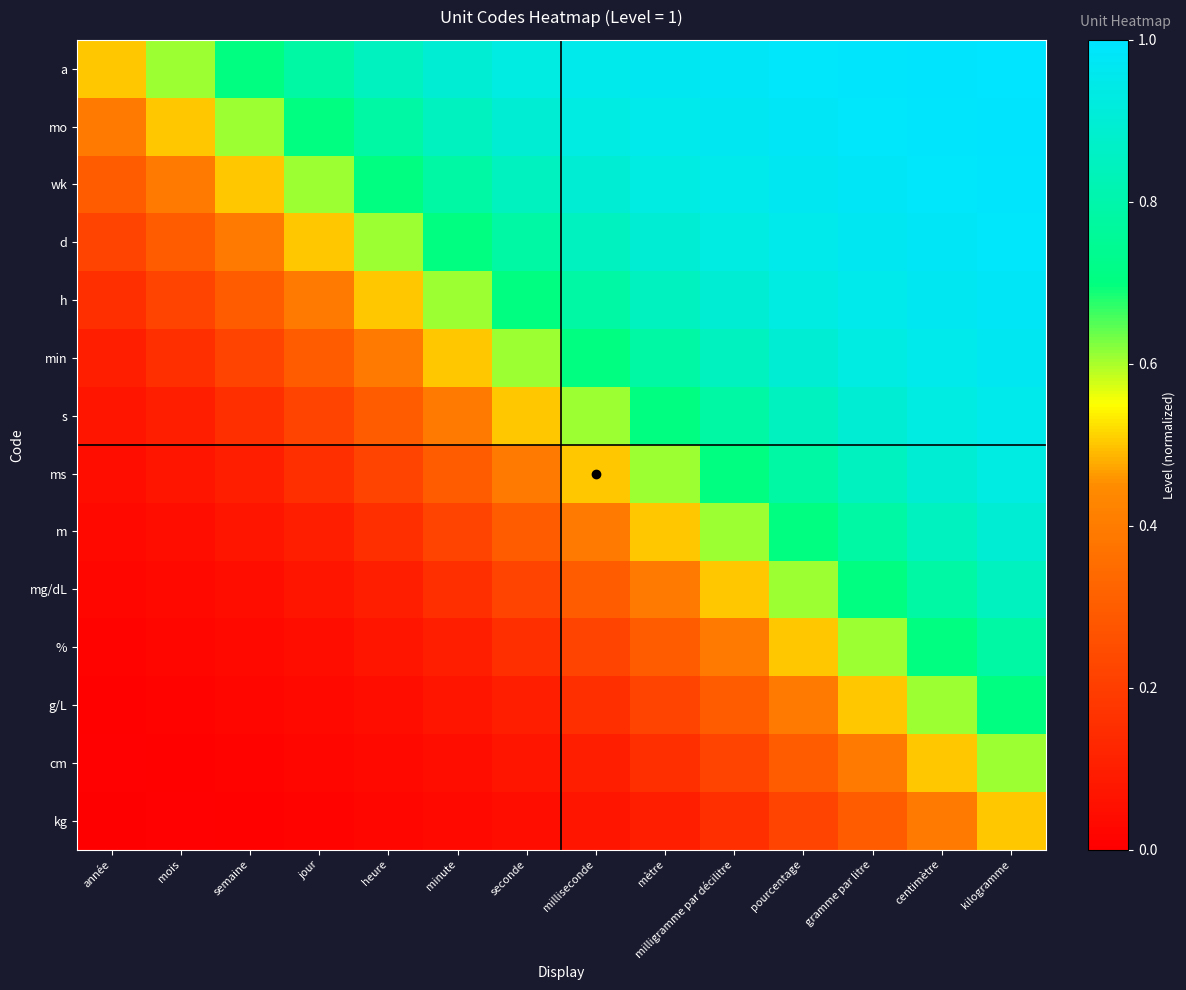

What is the spread (max minus min) of values at milligramme par décilitre?

0.8